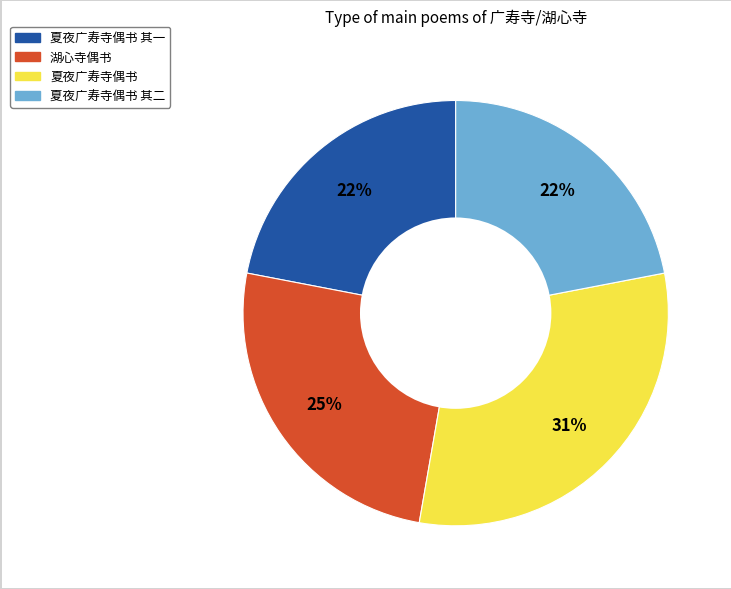

Is there any slice that represents more than half of the pie?

No